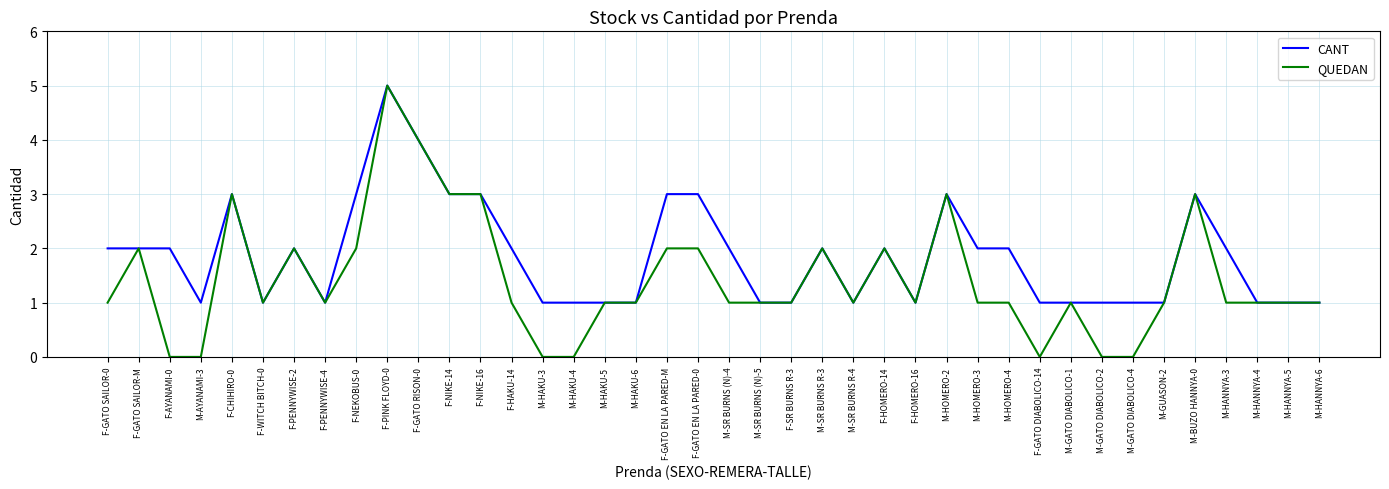

How many series are shown in this chart?

2